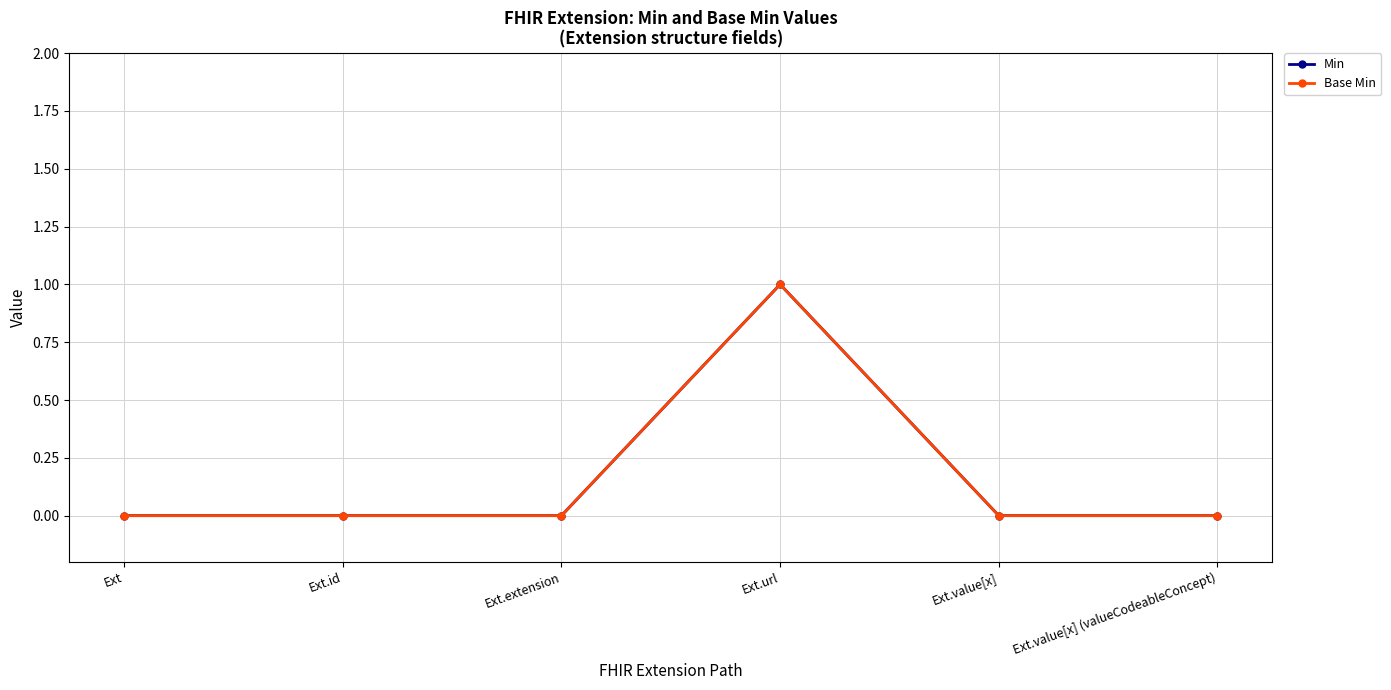

The value of Base Min at Ext.value[x] (valueCodeableConcept) is 0. True or false?

True